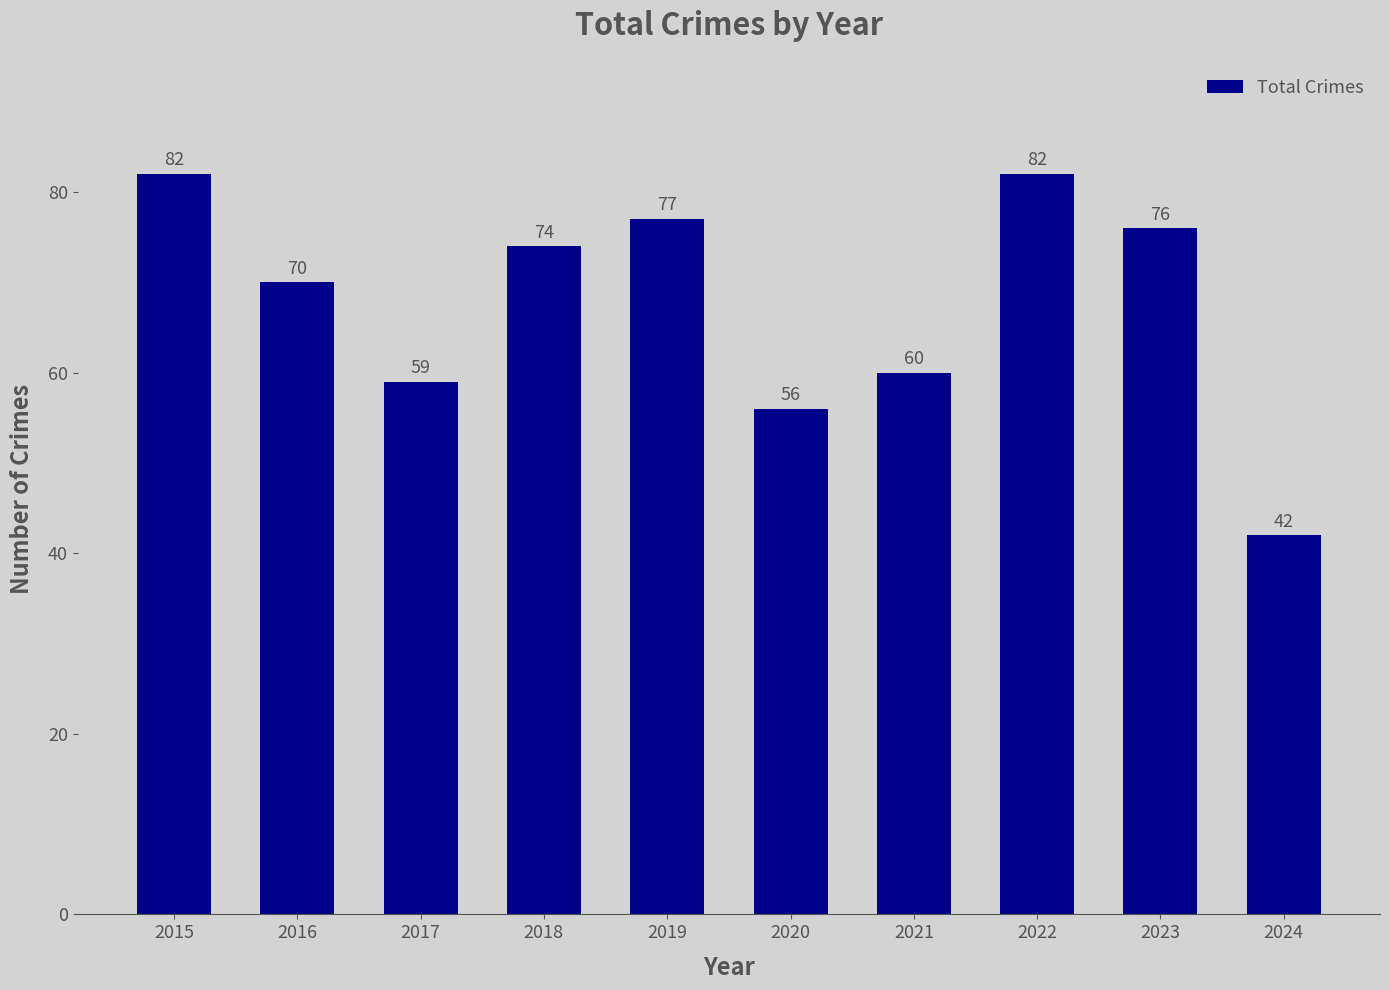

What is the value of the 4th bar from the left?

74